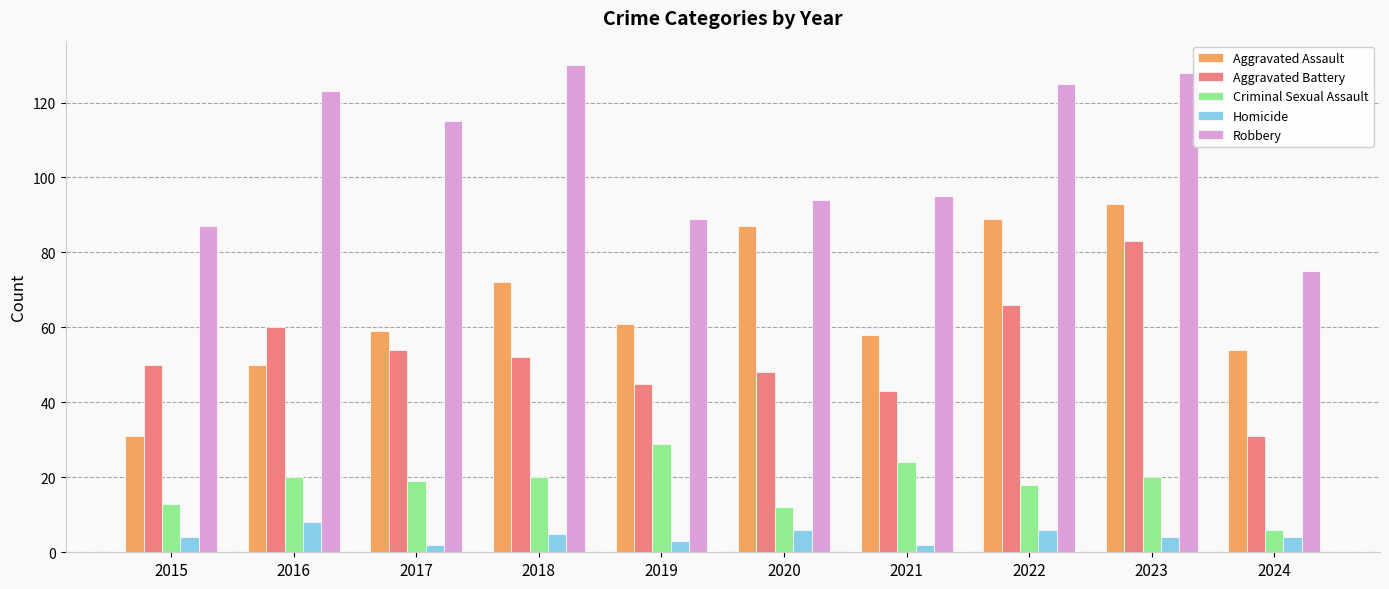

Where does the Robbery series first go above 115?

2016